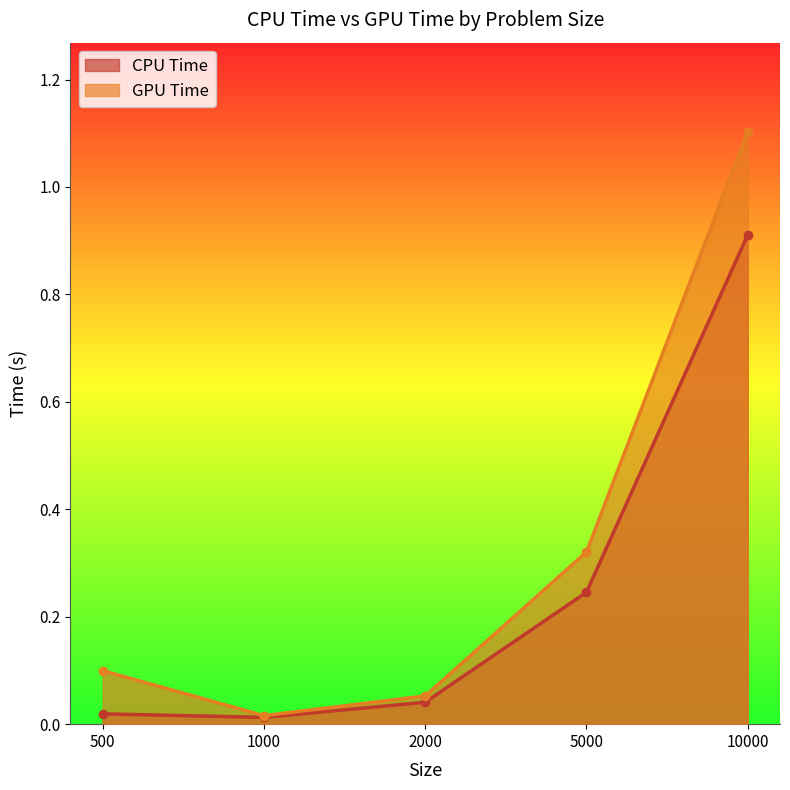

At which category is the sum across all series the highest?

10000